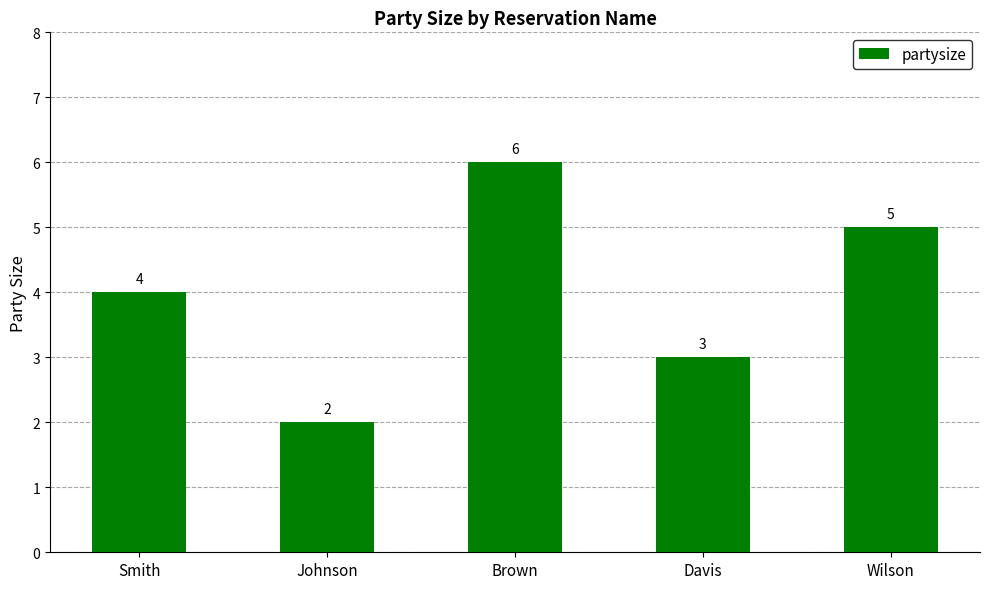

List the labels in order of value, smallest first.

Johnson, Davis, Smith, Wilson, Brown